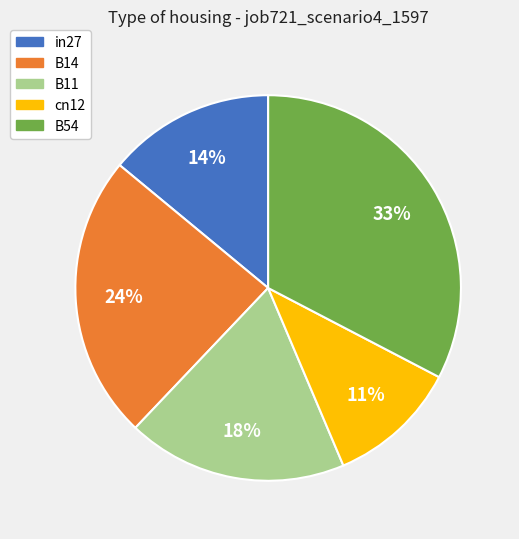

Combined, do B11 and cn12 account for over 50%?

No